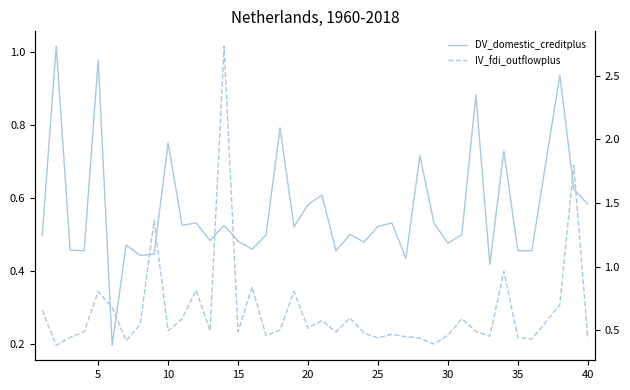

In IV_fdi_outflowplus, how many points are higher than both neighbors (excluding endpoints)?

12